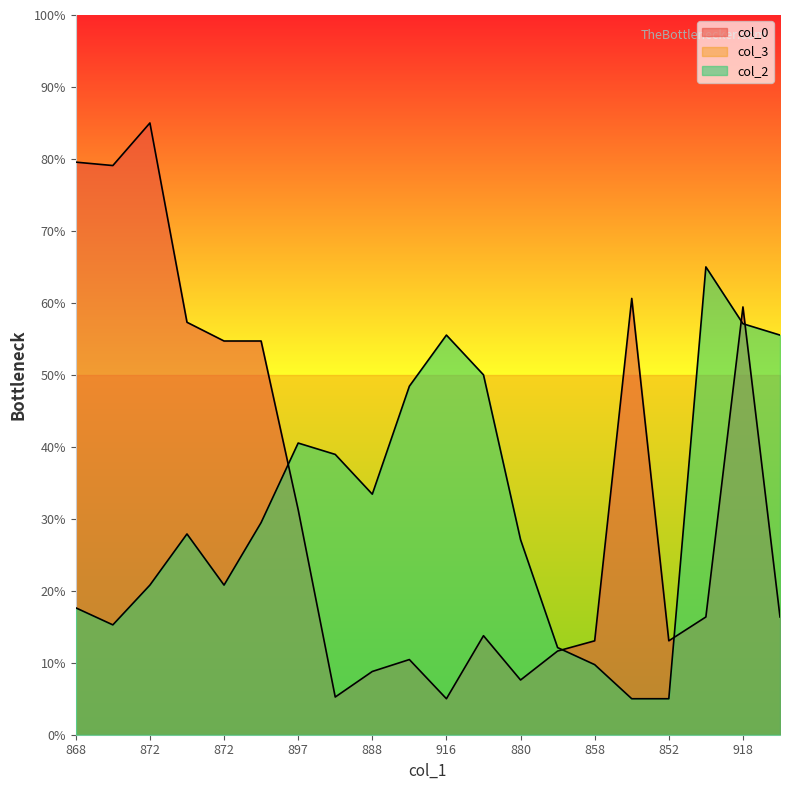

What is the sum of all col_0 values?

683.0